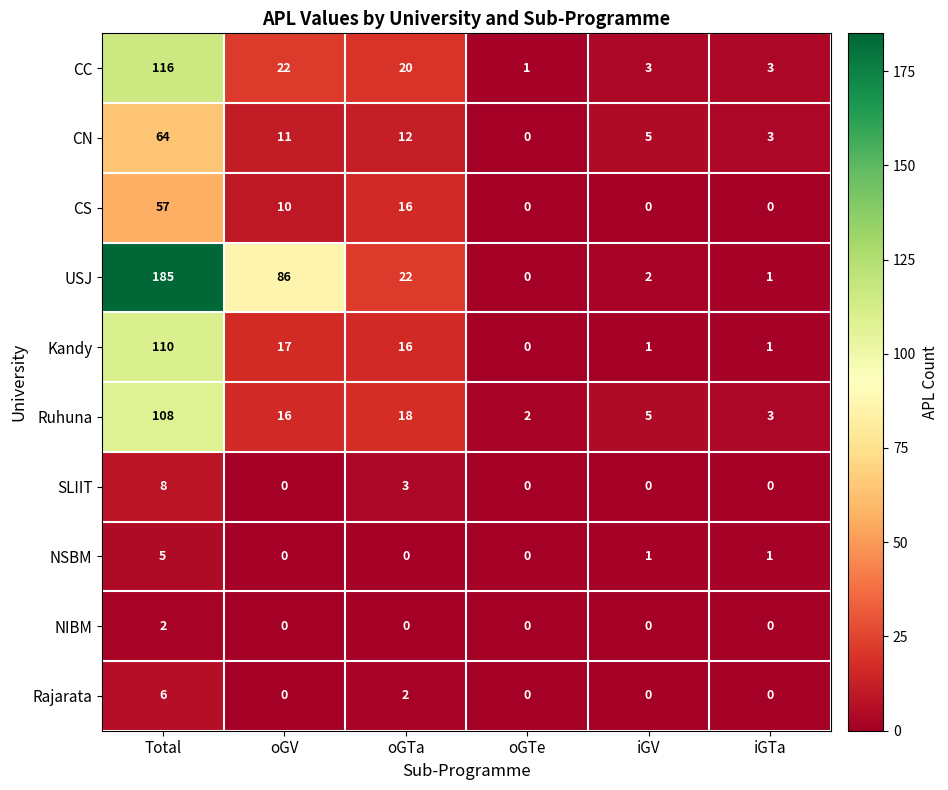

What is the difference between the second highest and minimum values in the SLIIT series?

3